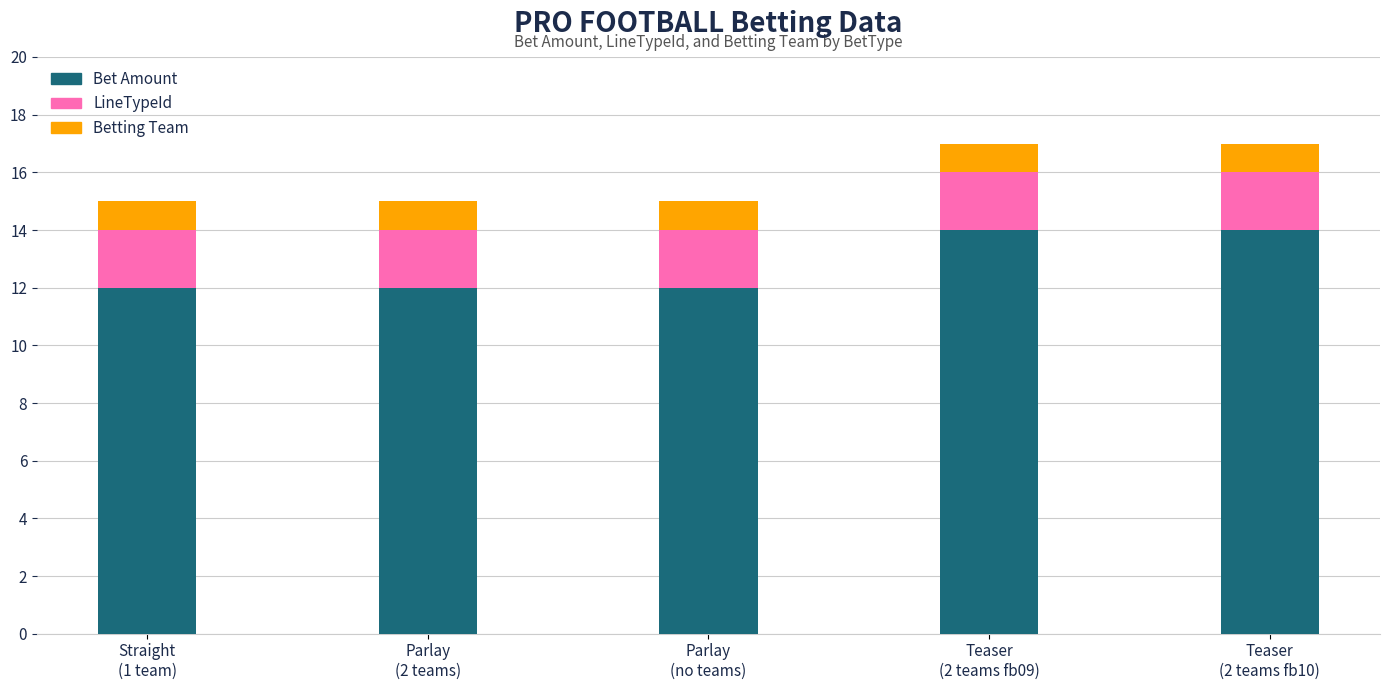

What is the minimum value for Bet Amount?

12